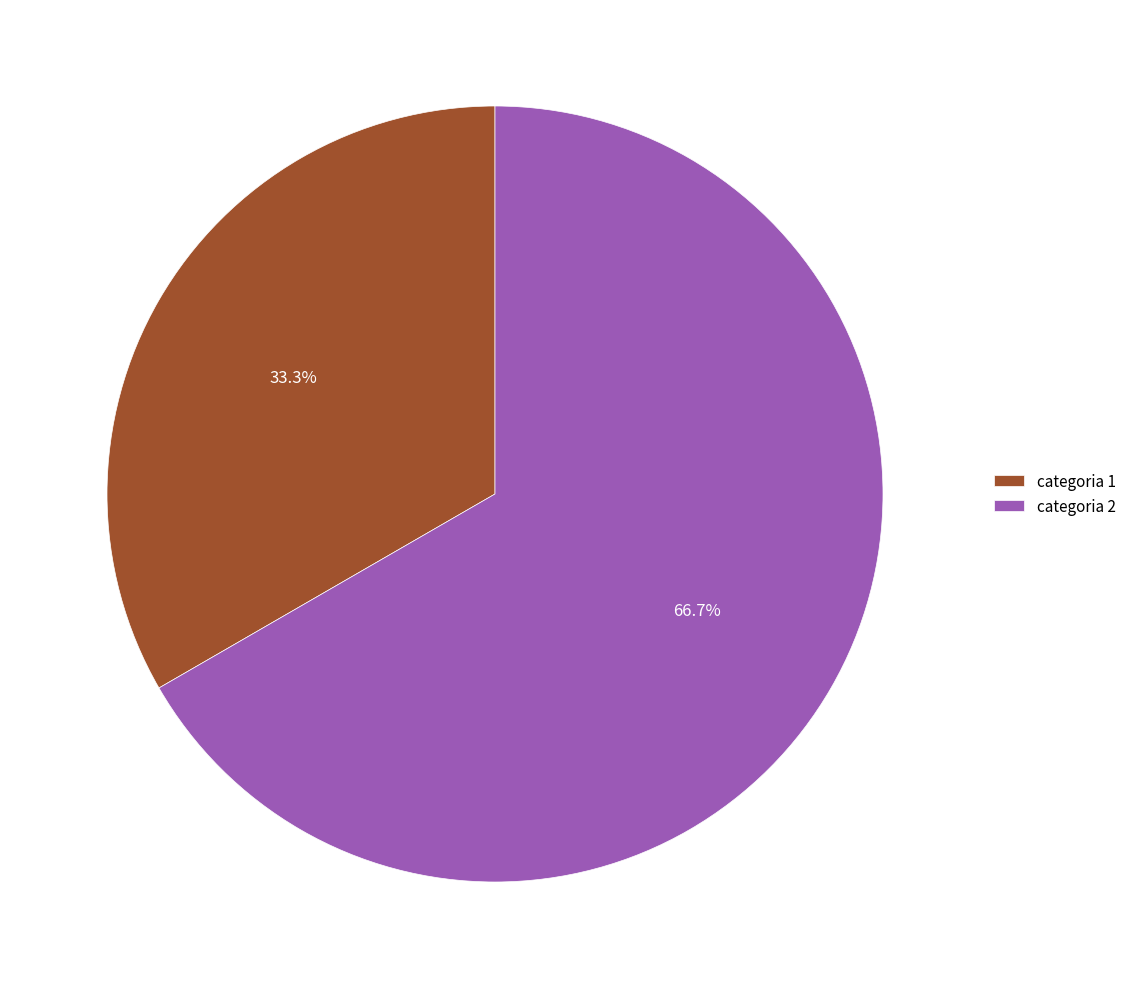

Is categoria 2 the majority of the pie?

Yes